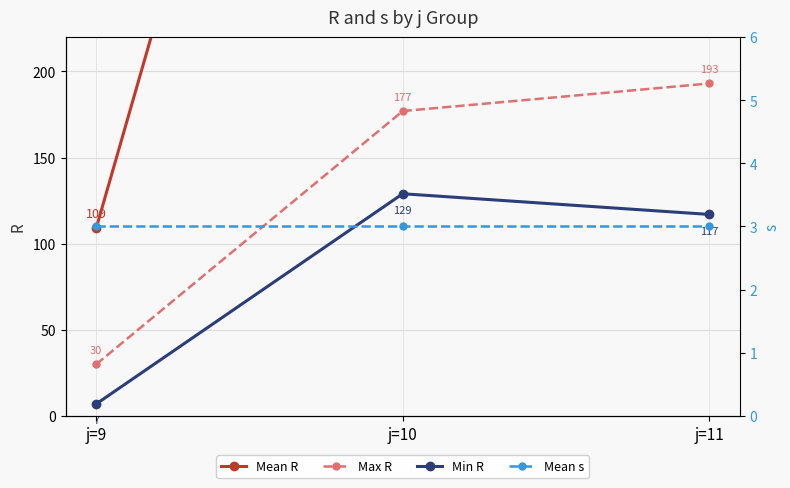

Reading left to right, transcribe all the data shown in this chart.

Mean R: 109	728	688
Max R: 30	177	193
Min R: 7	129	117
Mean s: 3	3	3